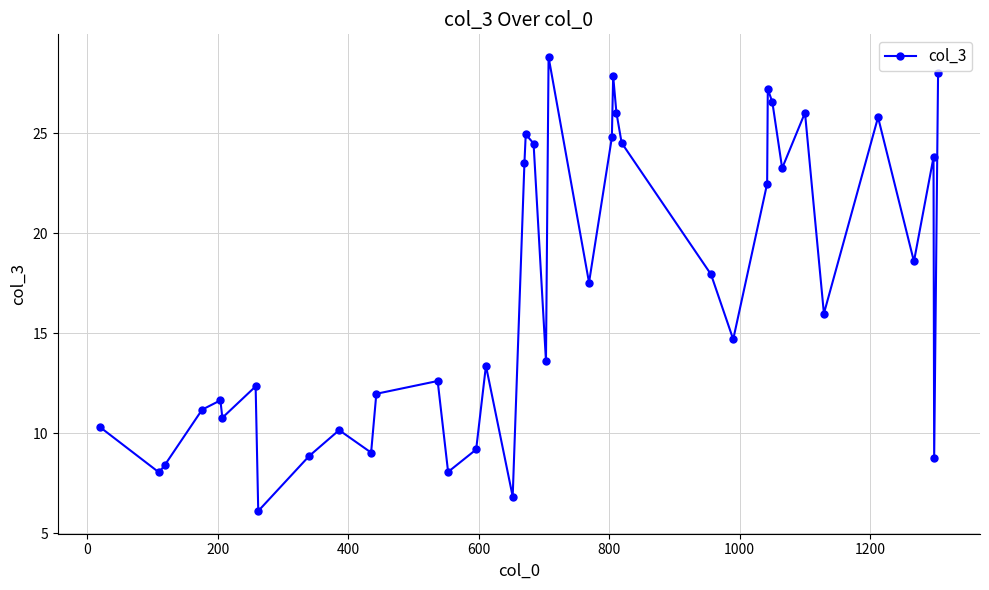

What is the maximum value shown in the chart?

28.8